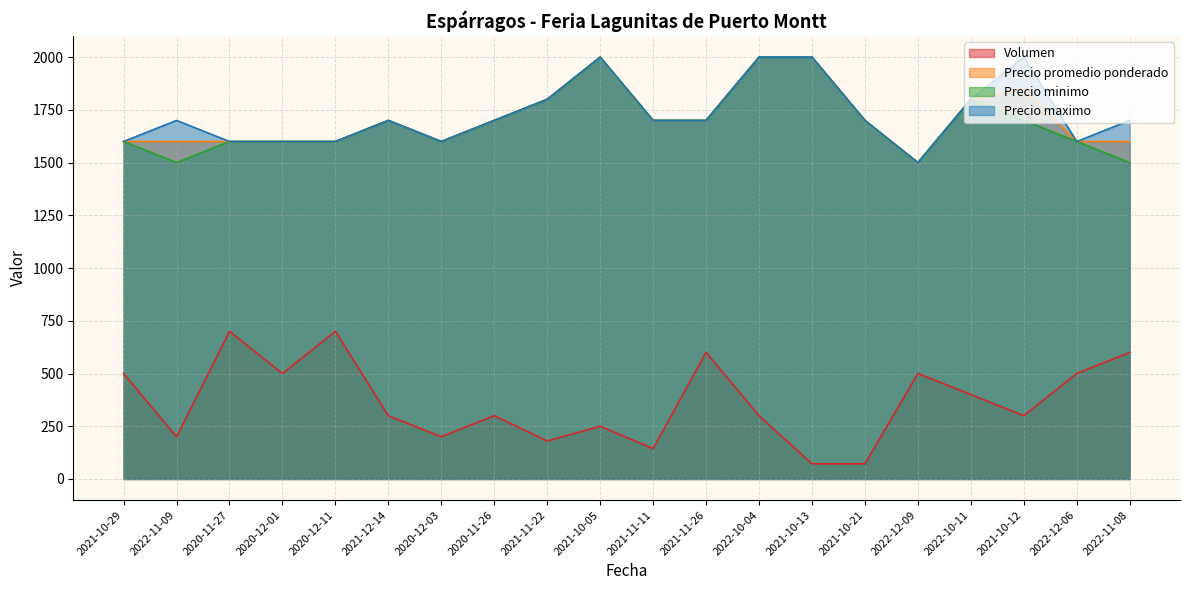

Reading left to right, transcribe all the data shown in this chart.

Volumen: 500	200	700	500	700	300	200	300	180	250	144	600	300	72	72	500	400	300	500	600
Precio promedio ponderado: 1600	1600	1600	1600	1600	1700	1600	1700	1800	2000	1700	1700	2000	2000	1700	1500	1800	1850	1600	1600
Precio minimo: 1600	1500	1600	1600	1600	1700	1600	1700	1800	2000	1700	1700	2000	2000	1700	1500	1800	1700	1600	1500
Precio maximo: 1600	1700	1600	1600	1600	1700	1600	1700	1800	2000	1700	1700	2000	2000	1700	1500	1800	2000	1600	1700